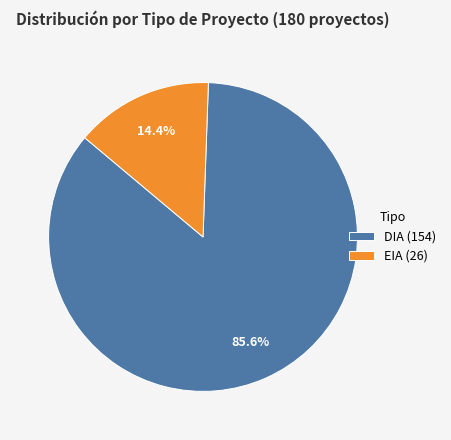

Is EIA the majority of the pie?

No